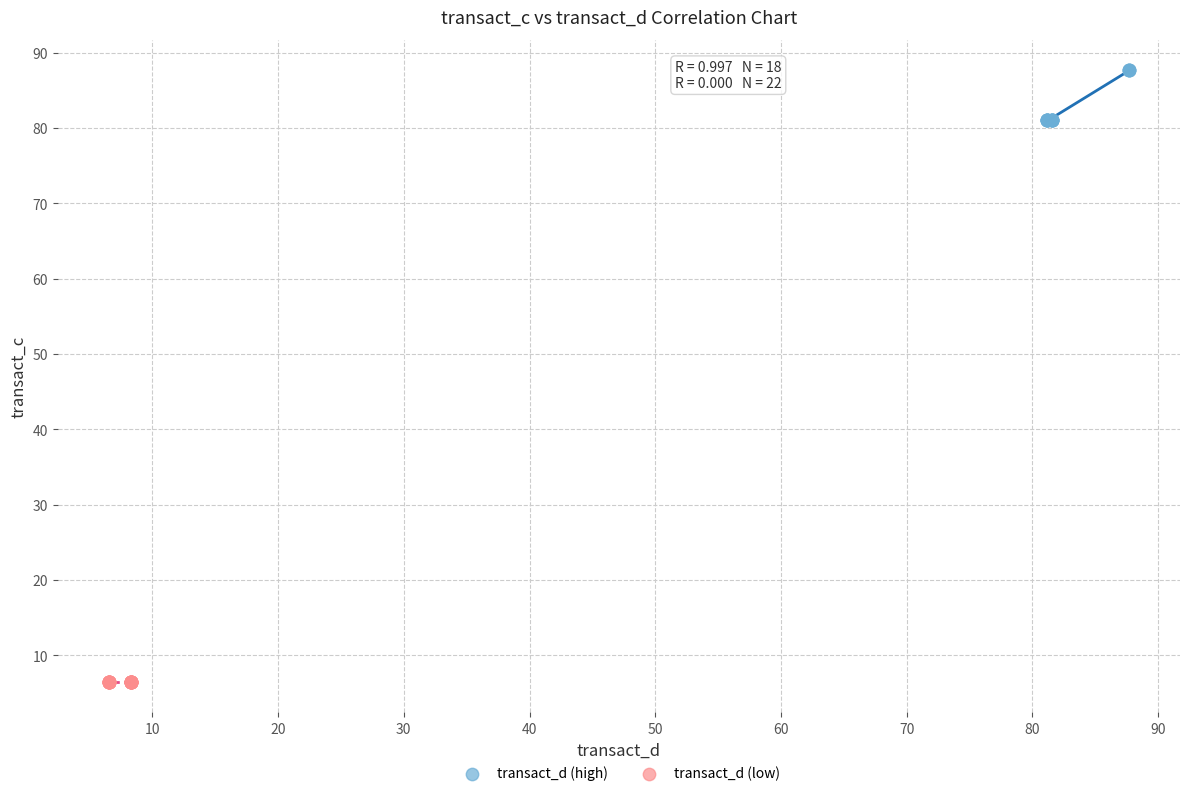

Which series reaches the maximum Y coordinate?

transact_d (high)